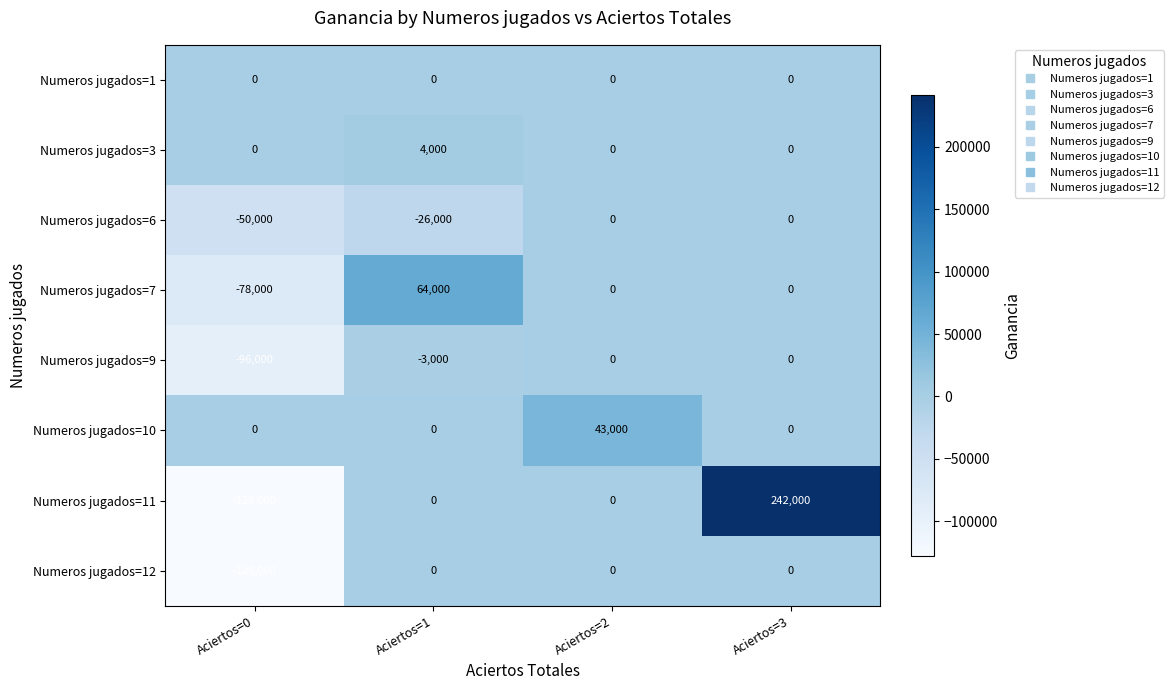

How many Numeros jugados=10 values are between 0 and 43000?

4